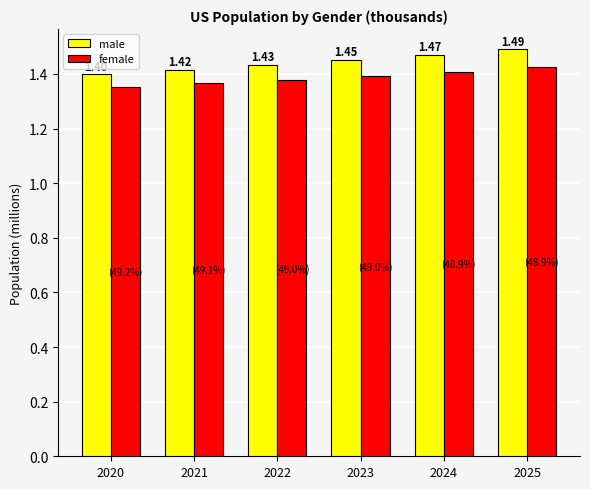

Which series has the largest range (max minus min)?

male